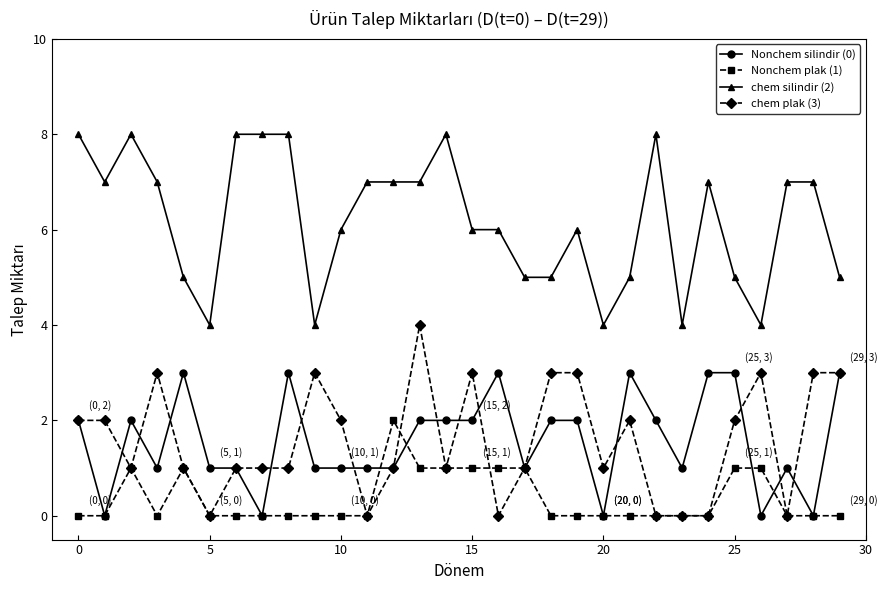

List the series in order of their peak value, lowest first.

Nonchem plak (1), Nonchem silindir (0), chem plak (3), chem silindir (2)